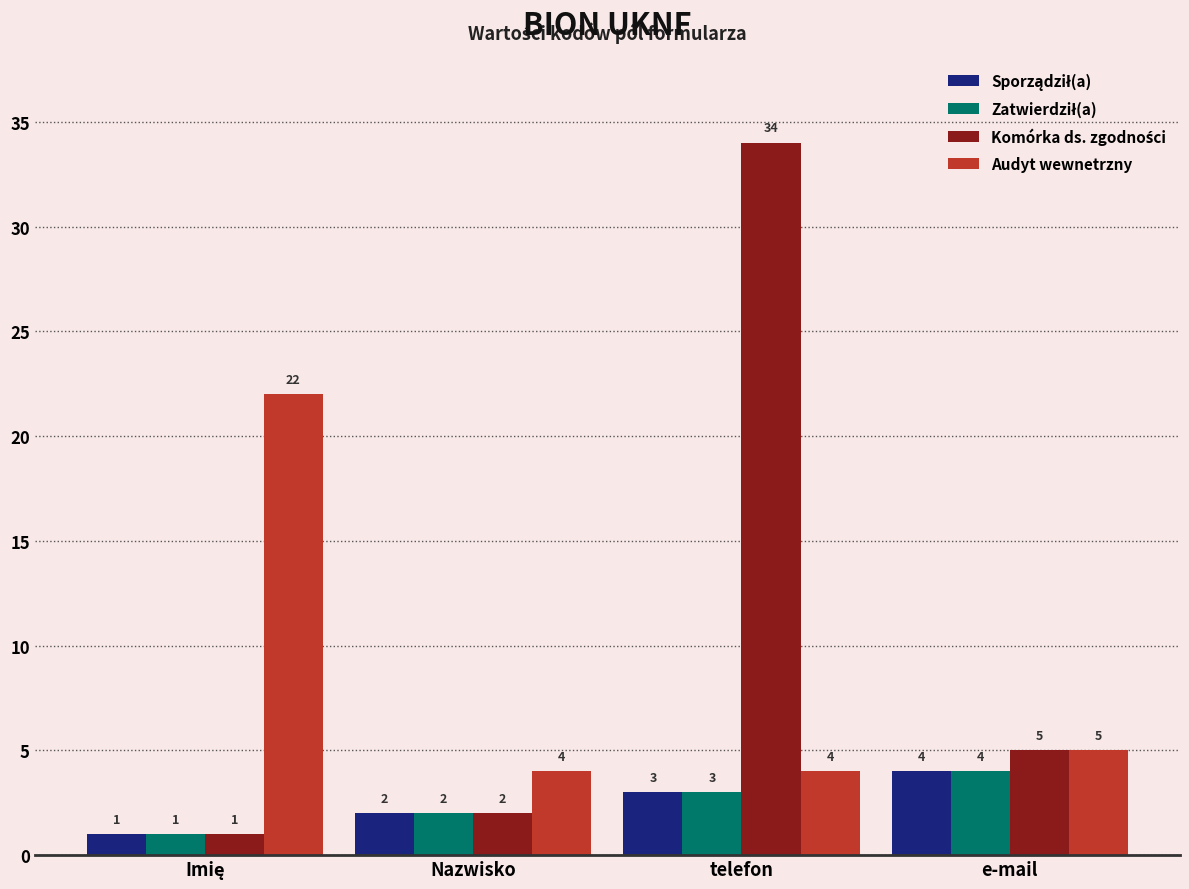

What is the greatest value displayed?

34